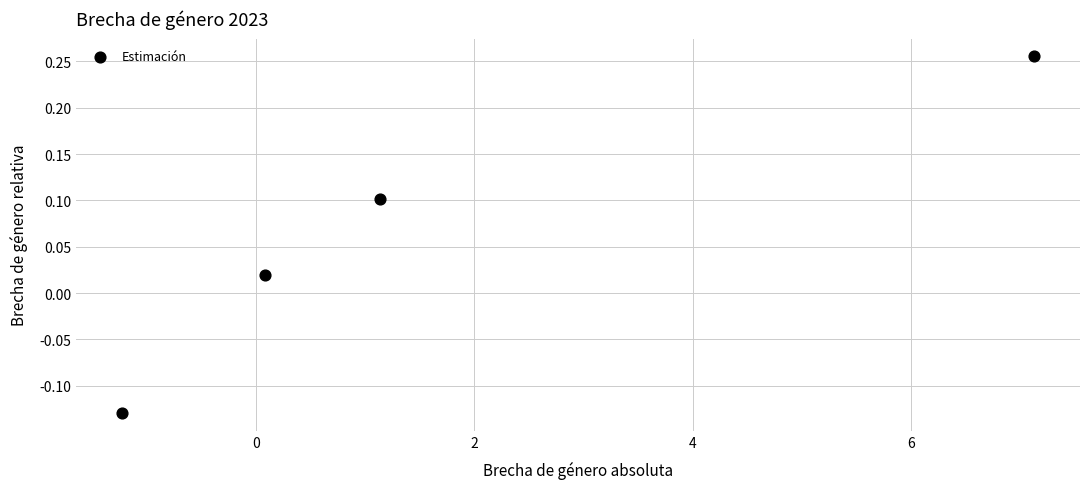

What is the range of X values (max minus min)?

8.4